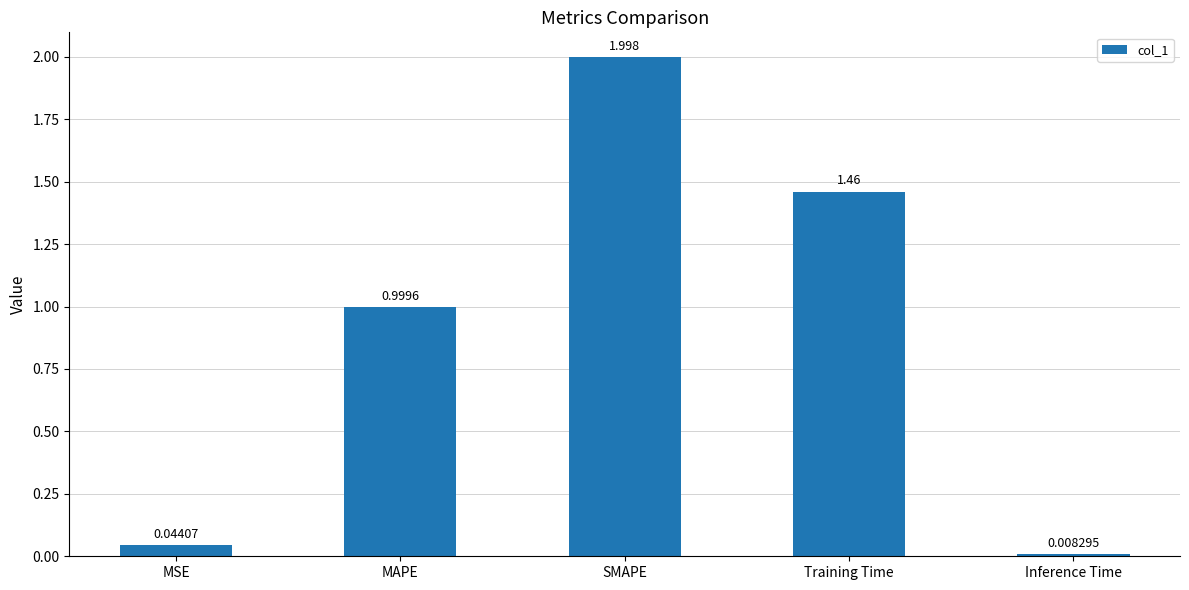

List the labels in order of value, largest first.

SMAPE, Training Time, MAPE, MSE, Inference Time